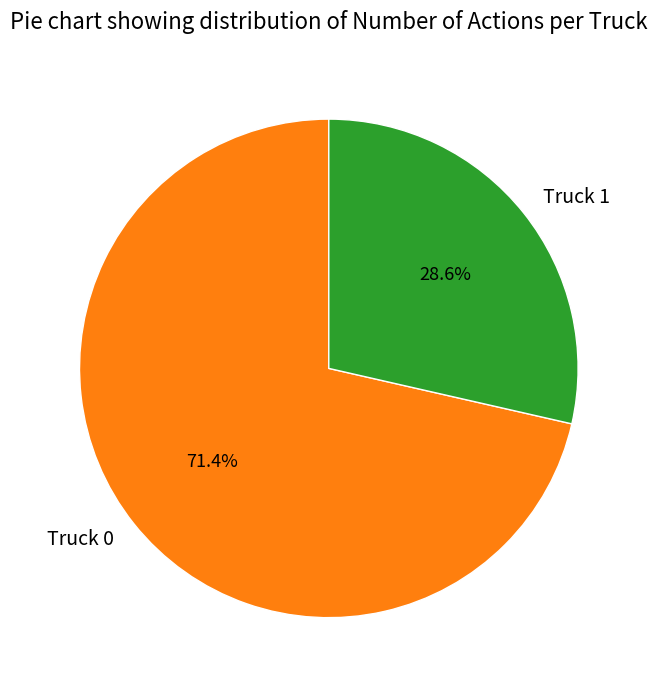

To the nearest percent, what is the combined percentage of Truck 0 and Truck 1?

100%